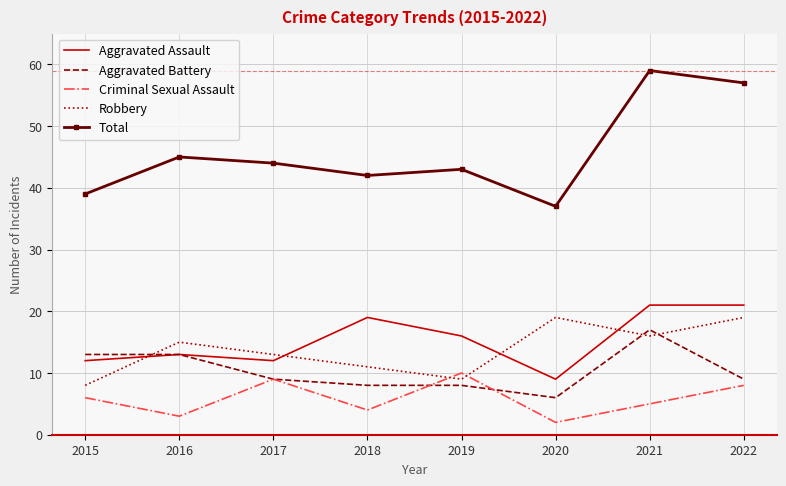

What is the smallest value displayed?

2